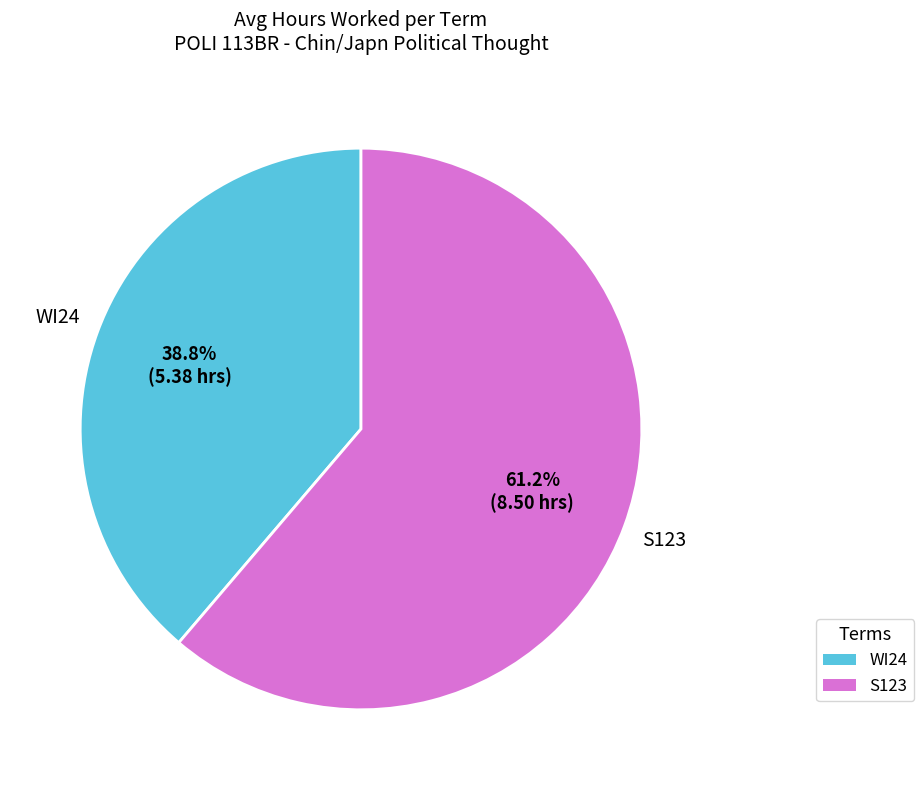

To the nearest percent, what is the difference between the largest and smallest slice percentages?

22%